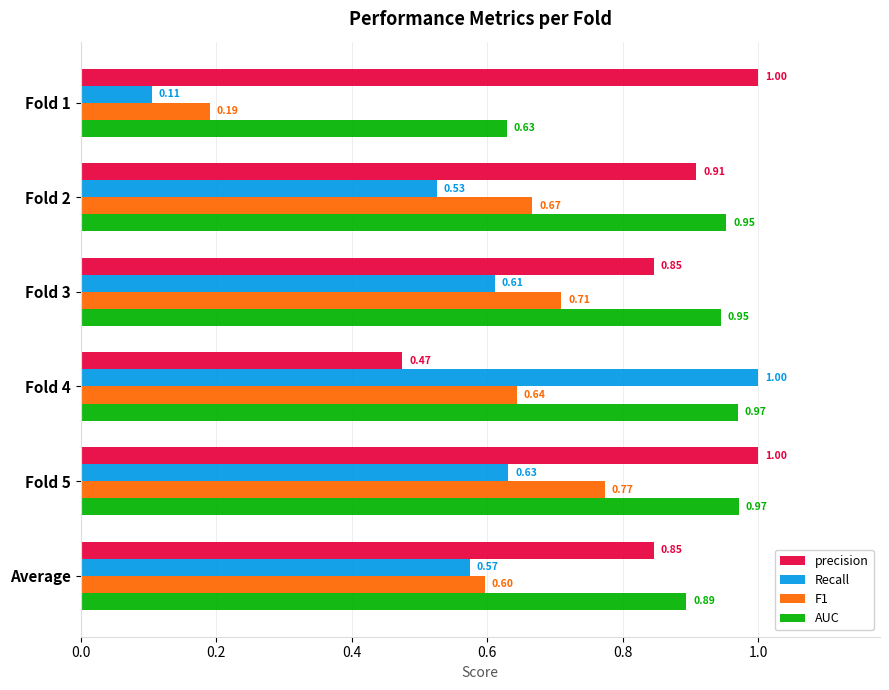

Which series has the largest total across all categories?

AUC